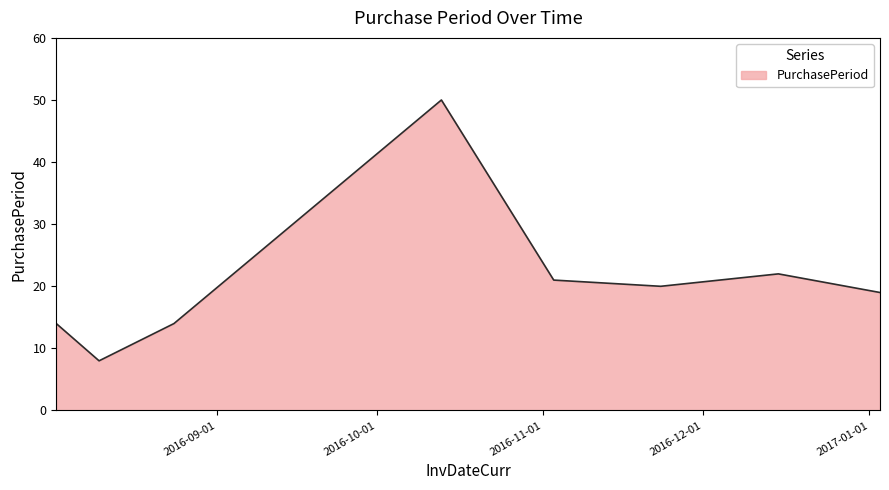

Does the chart display data point markers on the line(s)?

No